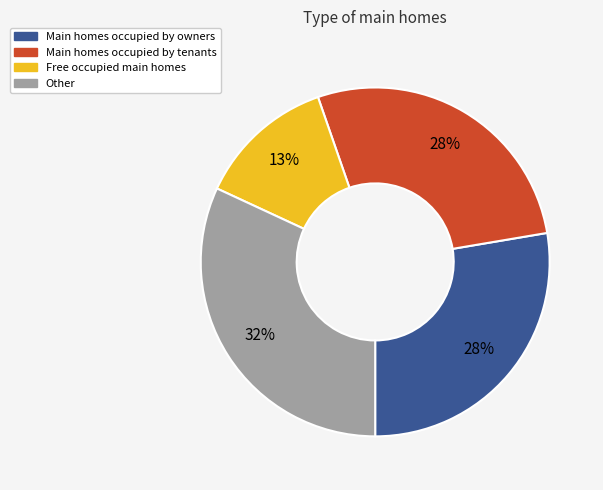

Which has a higher value, Other or Main homes occupied by tenants?

Other